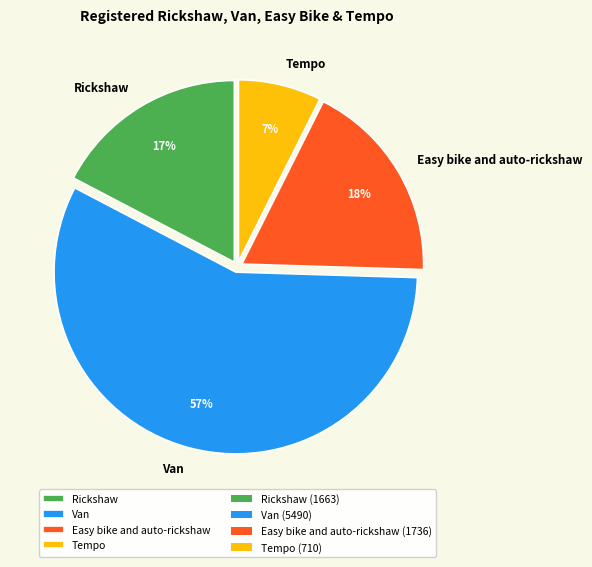

How many slices are in this pie chart?

4